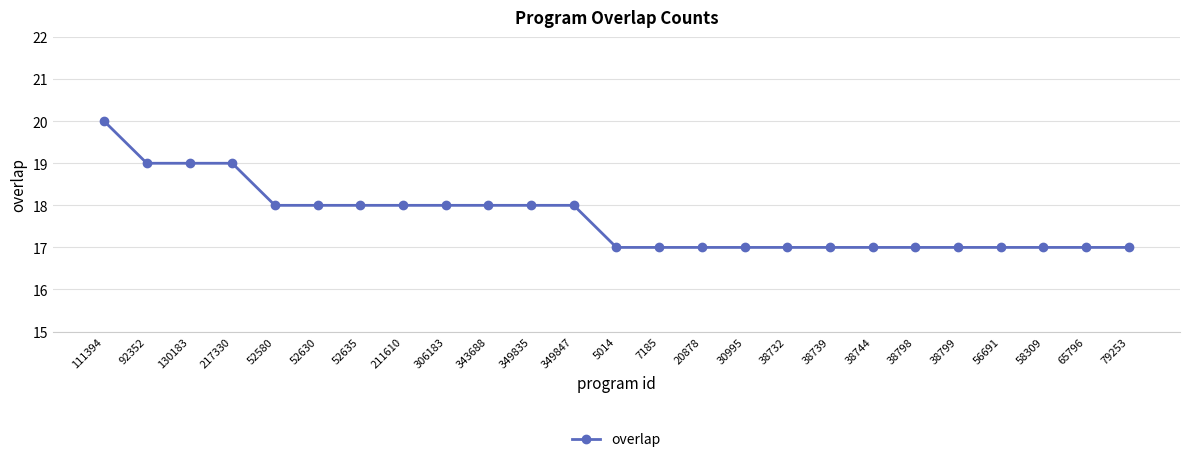

Reading right to left, what are all the values shown in this chart?

79253=17	65796=17	58309=17	56691=17	38799=17	38798=17	38744=17	38739=17	38732=17	30995=17	20878=17	7185=17	5014=17	349847=18	349835=18	343688=18	306183=18	211610=18	52635=18	52630=18	52580=18	217330=19	130183=19	92352=19	111394=20